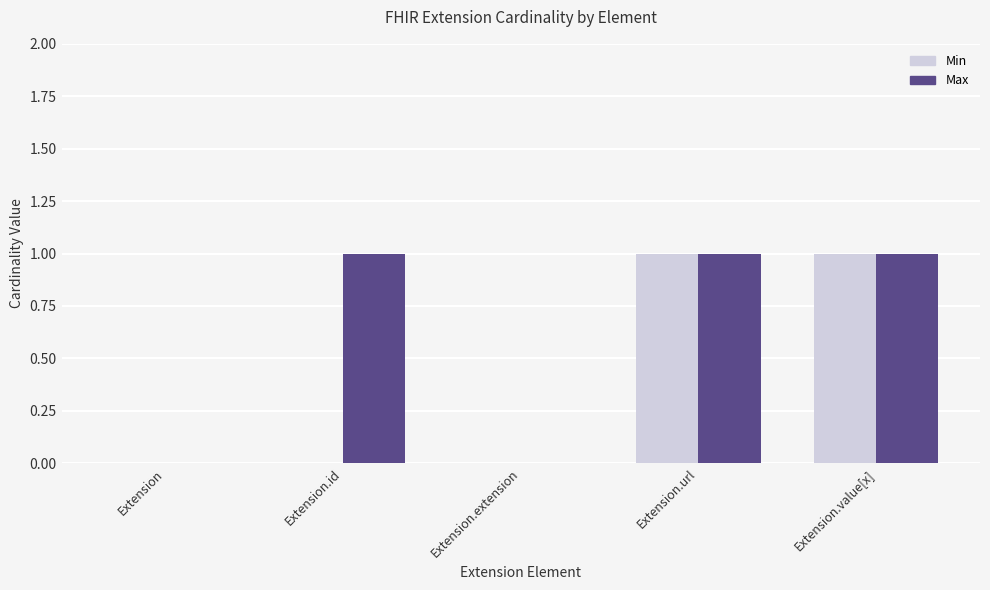

Is it true that Min equals 0 at Extension.extension?

True